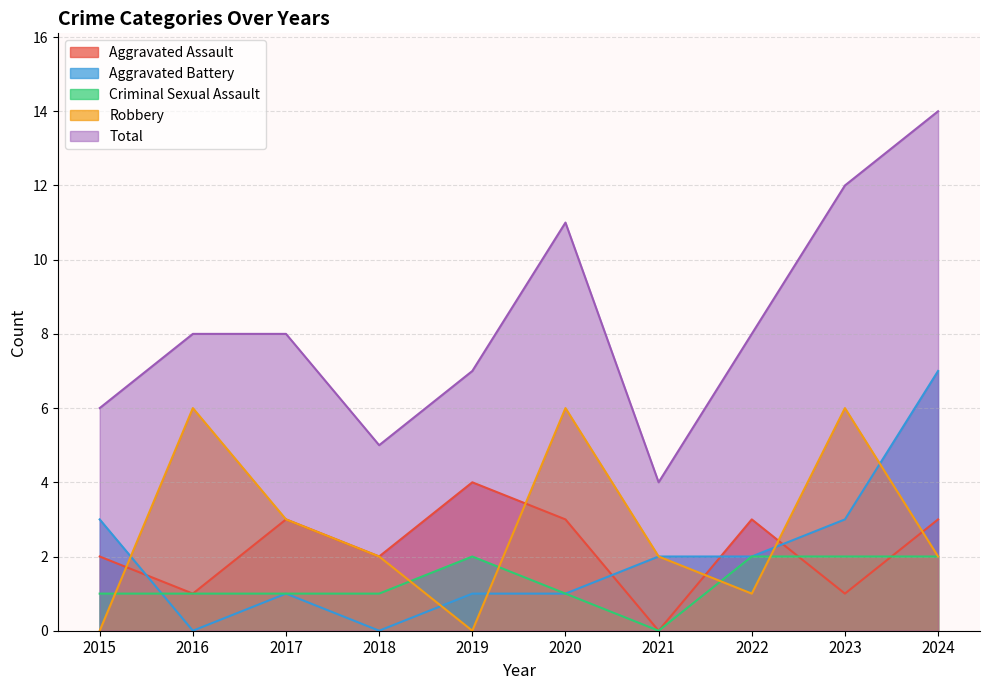

Which series has the largest range (max minus min)?

Total